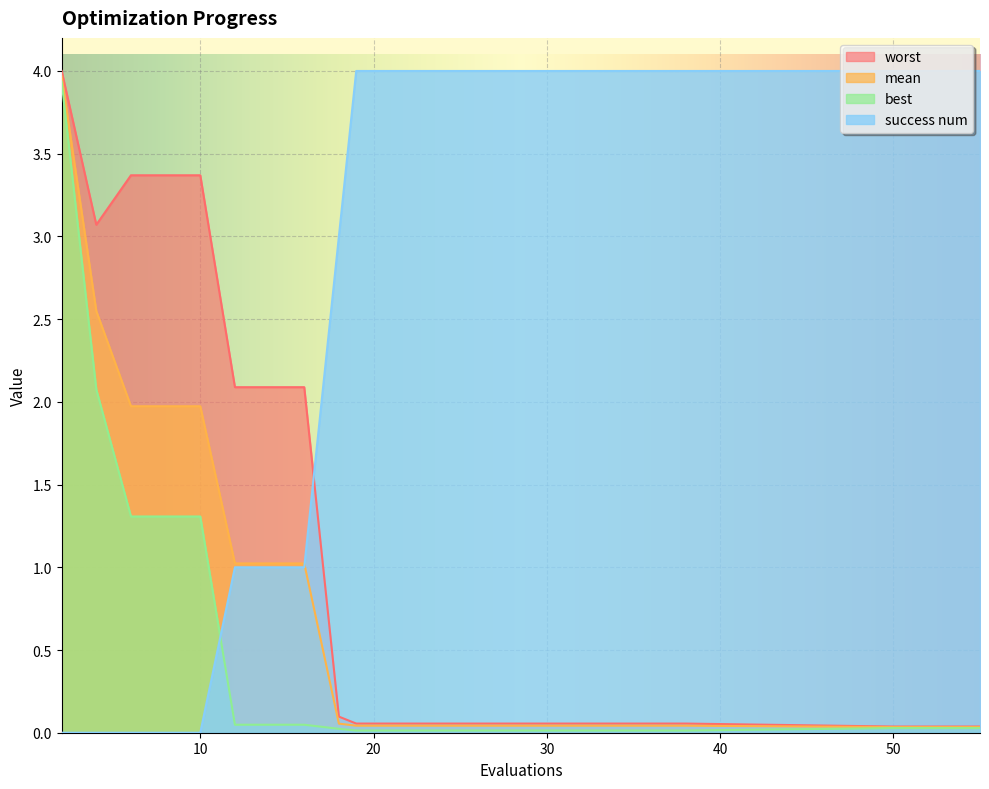

How many lines are shown in the chart?

4